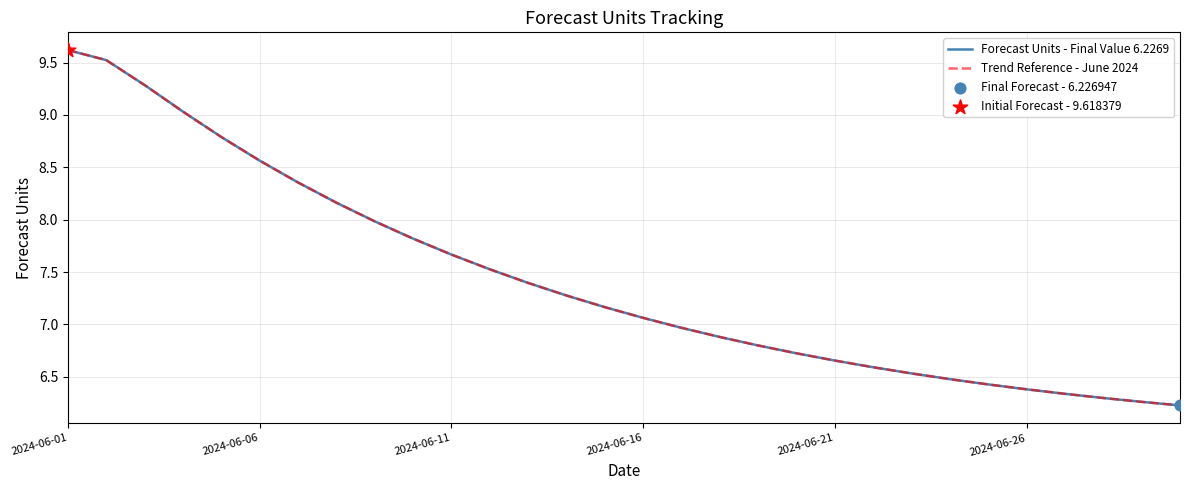

At how many categories does at least one series exceed 8?

8